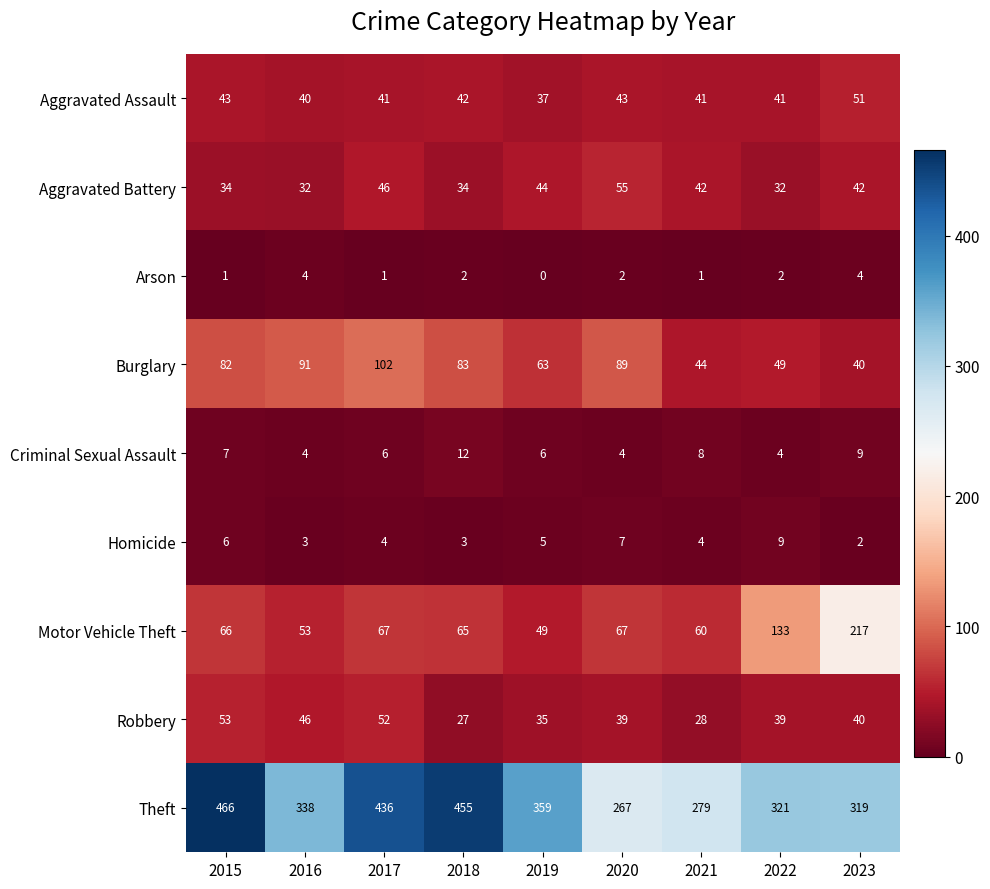

How many data points does each series have?

9